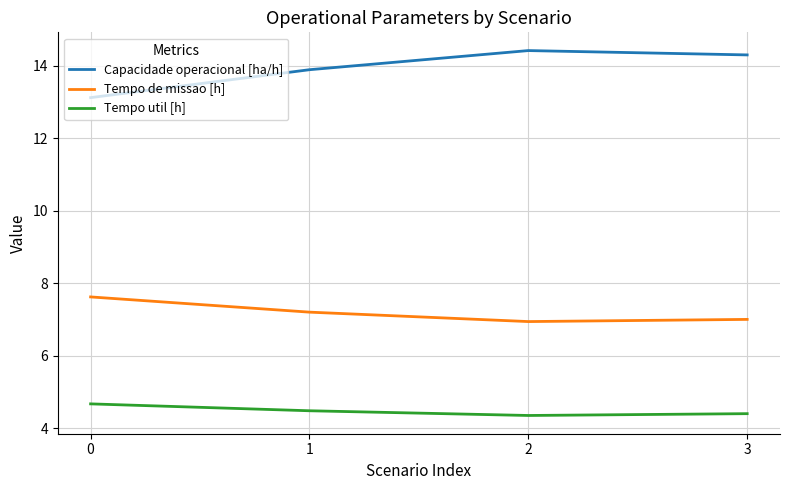

True or false: Tempo de missao [h] has a value of 3.9 at 3.

False